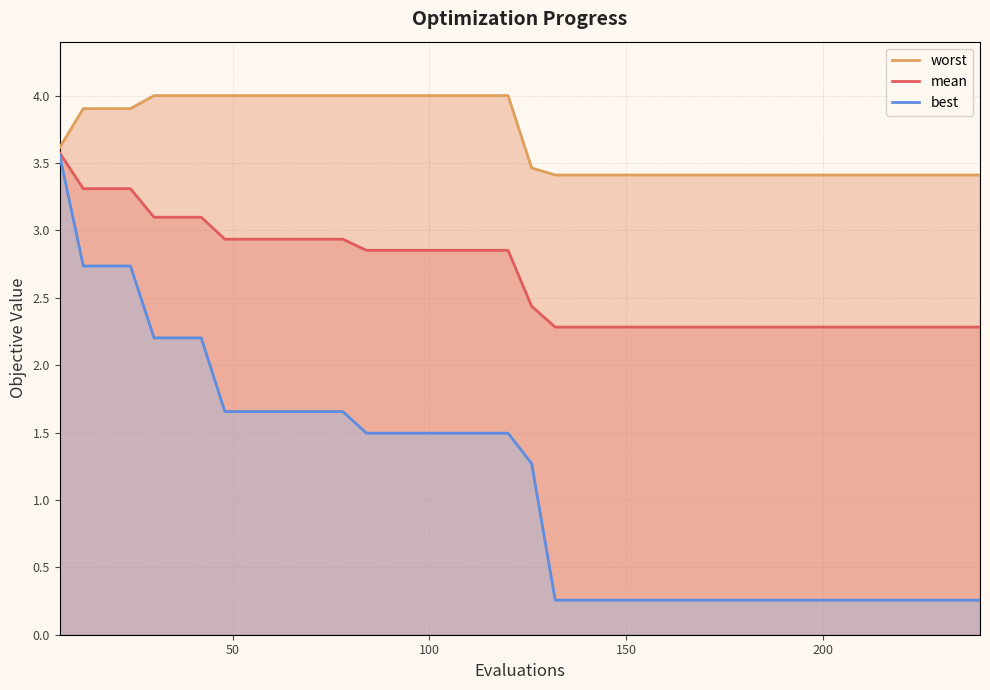

What is the sum of all worst values?

147.6